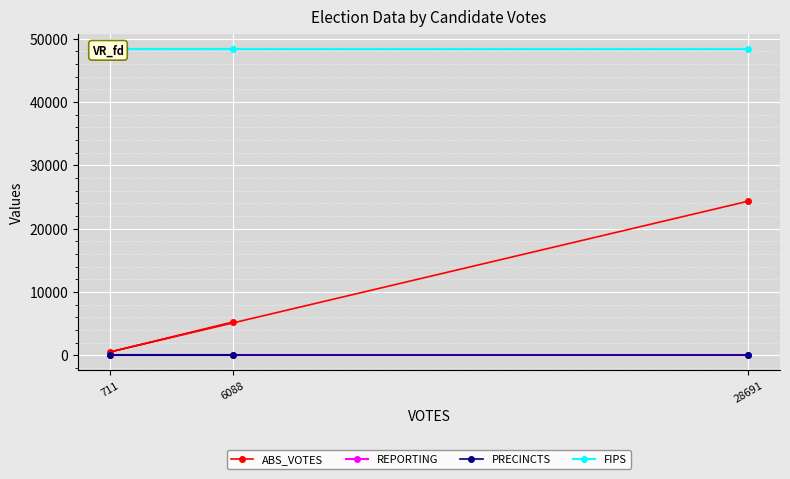

What is the sum of all PRECINCTS values?

105